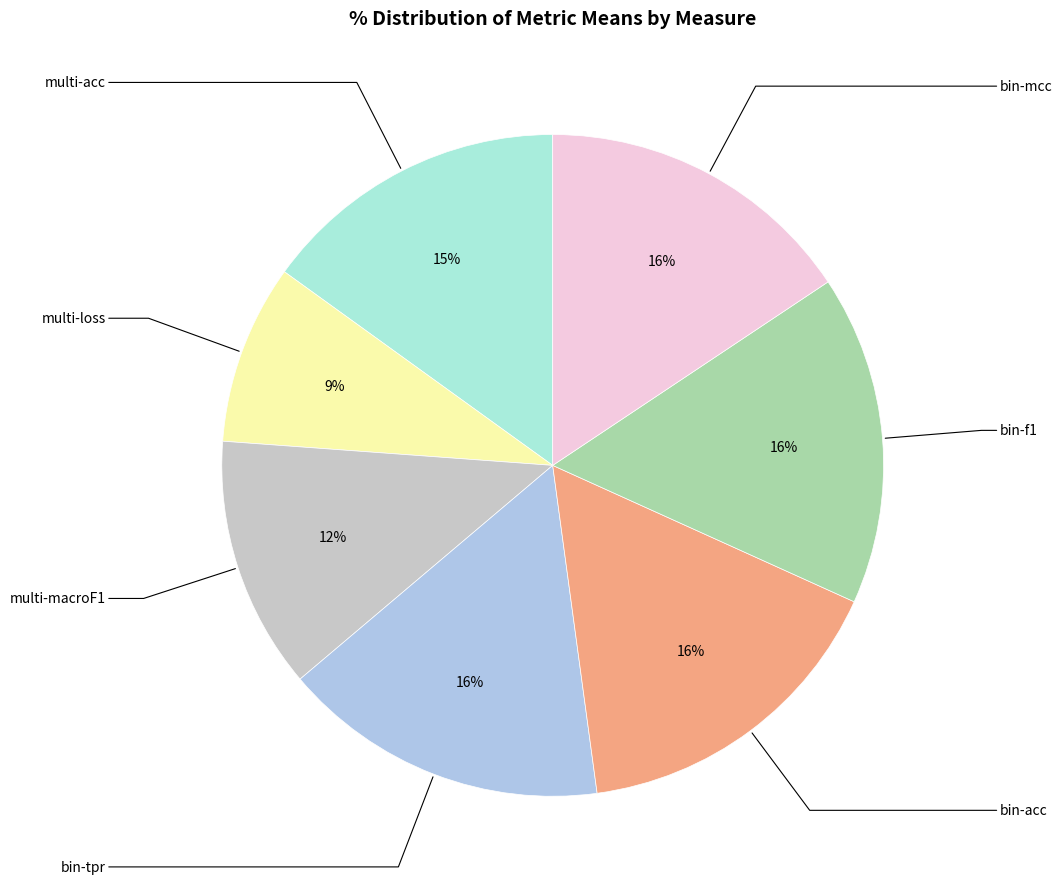

Which has a higher value, multi-macroF1 or multi-loss?

multi-macroF1